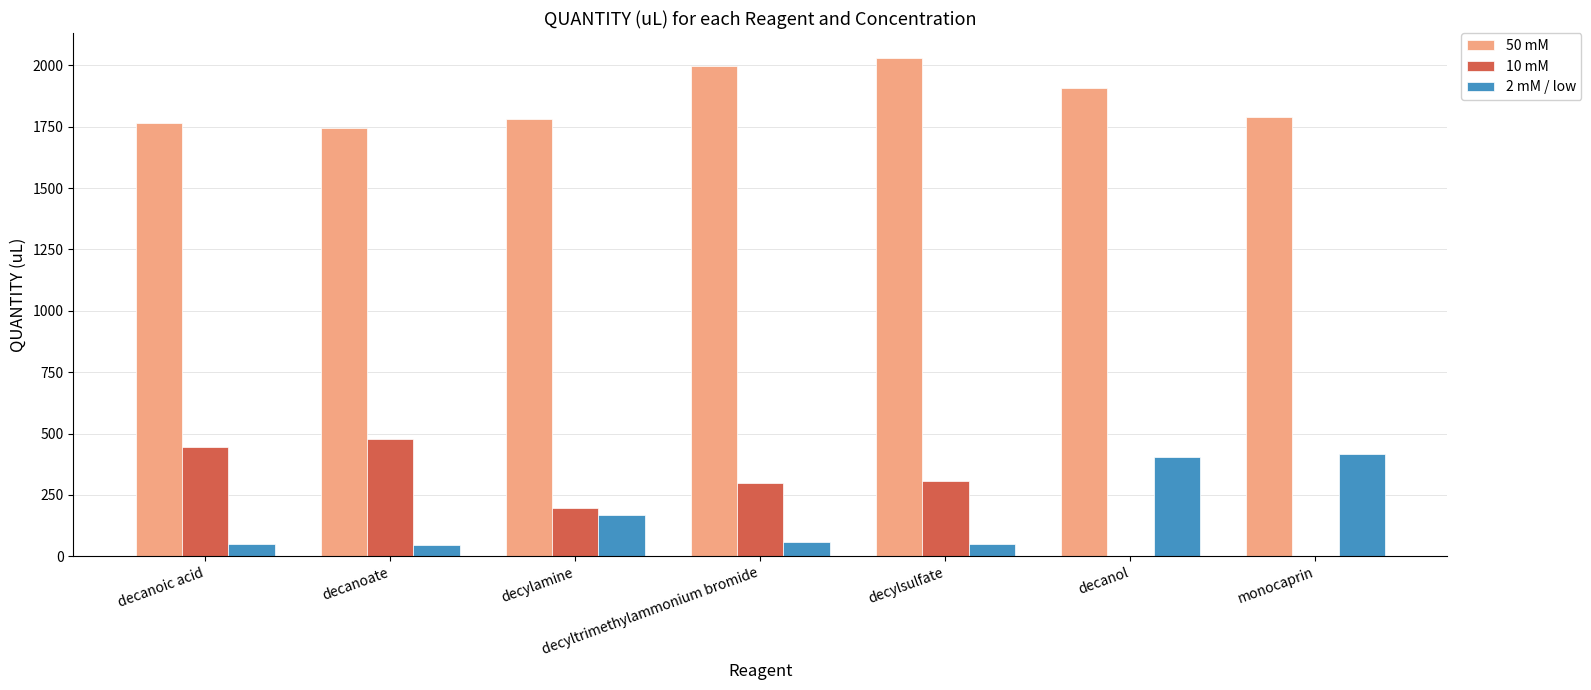

The 10 mM series shows 0 at monocaprin. True or false?

True